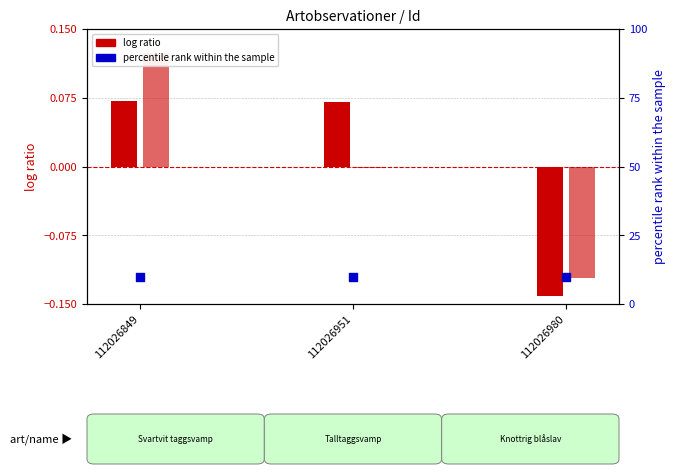

At how many categories does at least one series exceed 4?

3